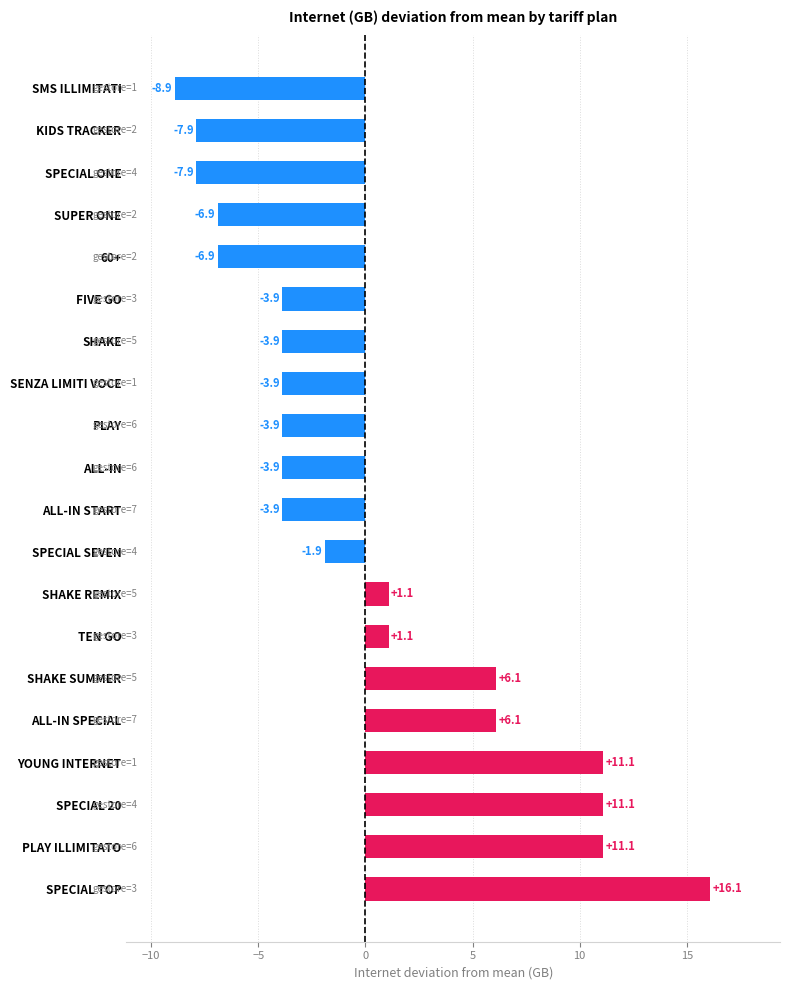

How many bars are there in total?

20